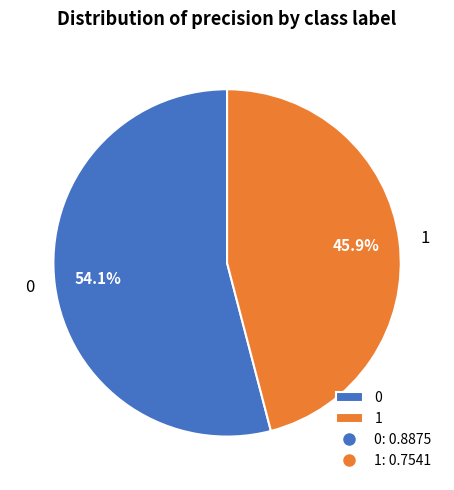

The 1 slice represents 46% of the pie. True or false?

True